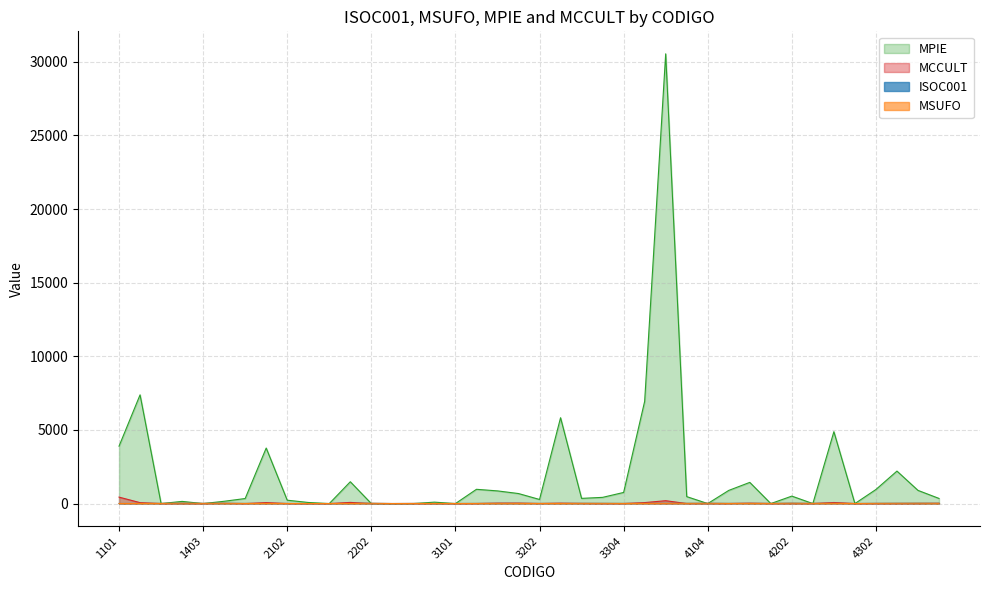

Where is the first local maximum for MSUFO?

1402